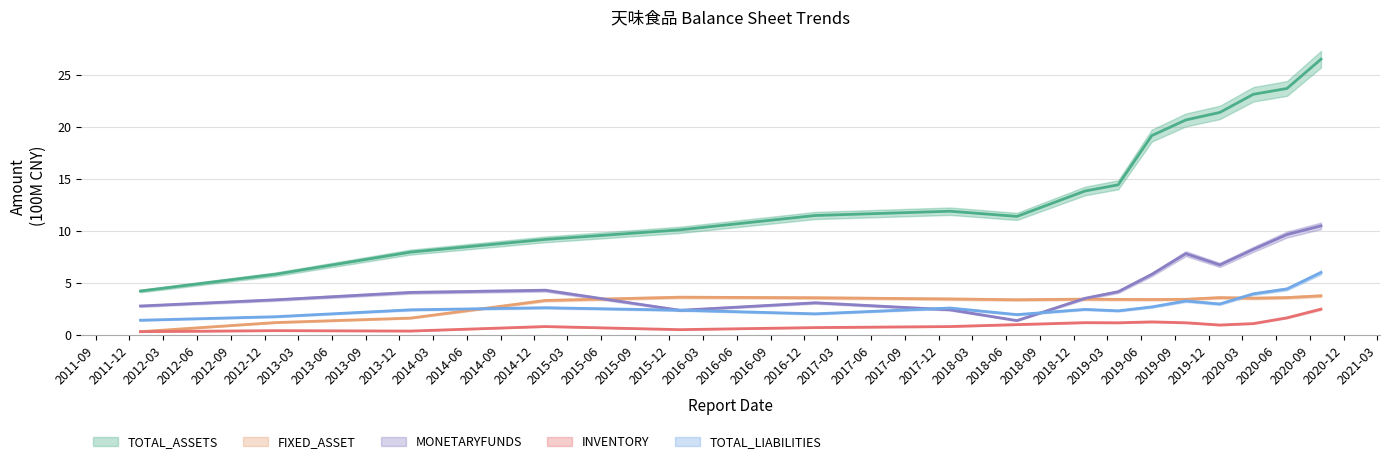

True or false: TOTAL_ASSETS and FIXED_ASSET intersect in this chart.

False